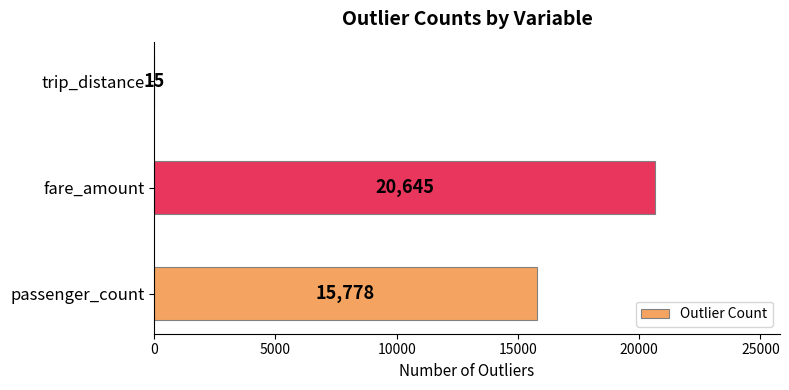

At which category does the chart reach its peak across all series?

fare_amount